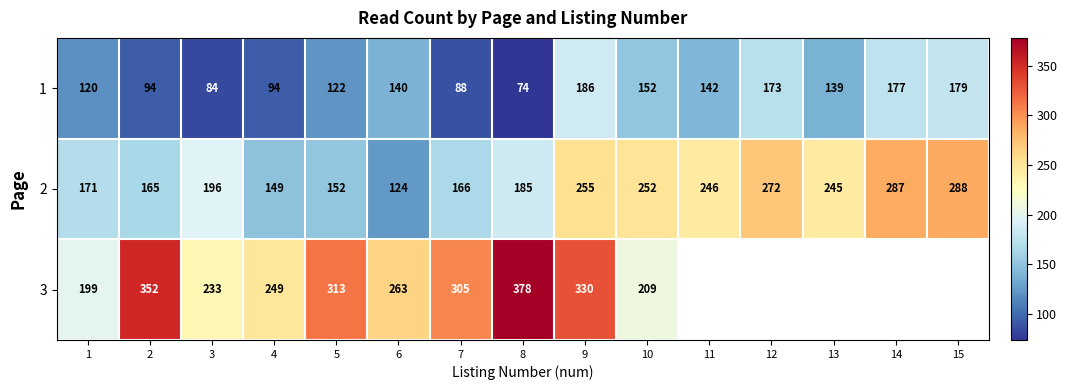

Rank the series at 3 from highest to lowest value.

3, 2, 1